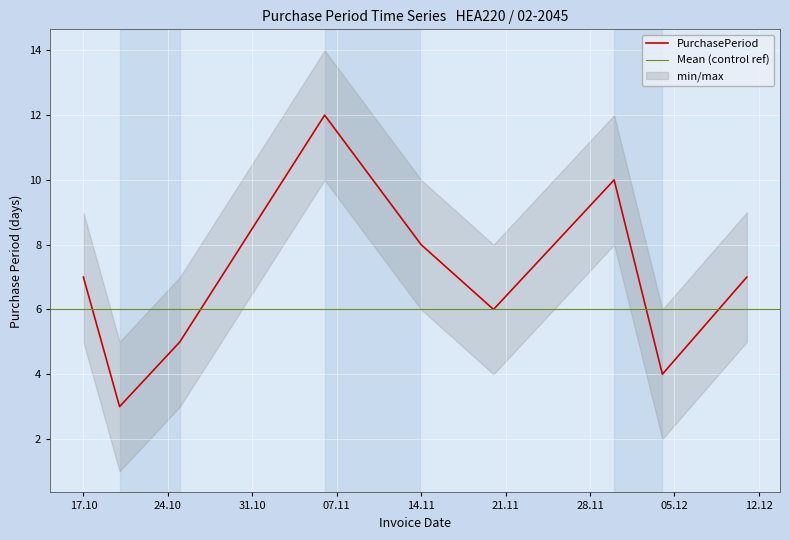

What is the smallest value displayed?

3